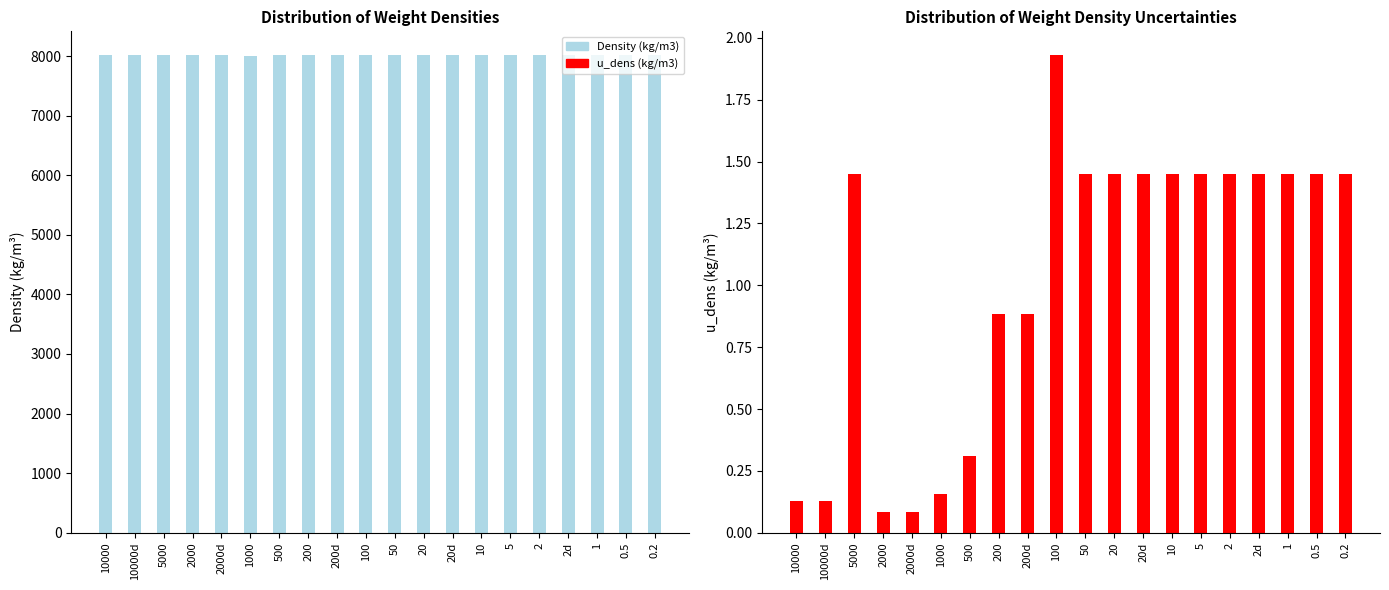

True or false: u_dens (kg/m3) has a value of 0.2 at 1000.

True